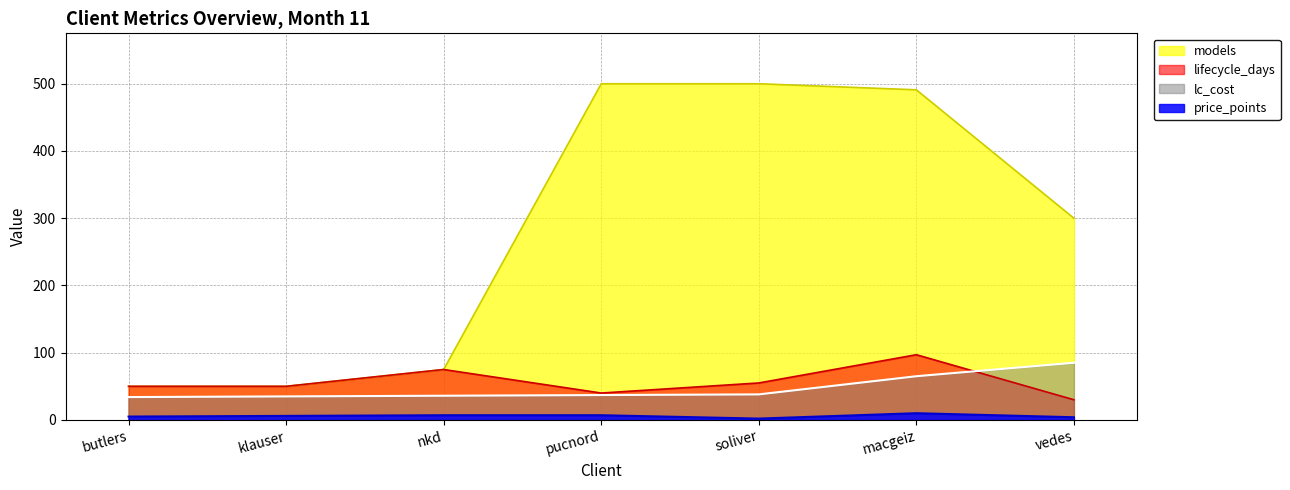

How many data points in lc_cost are less than 37?

3